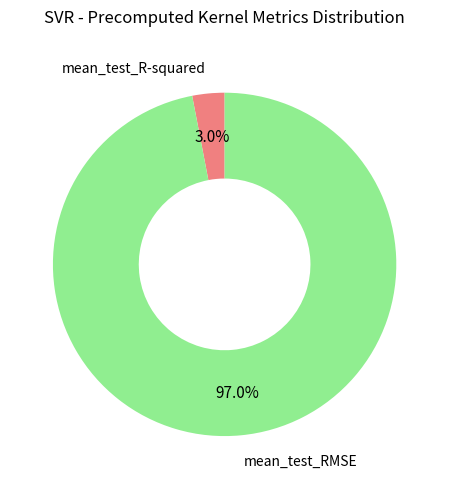

Count the number of slices in the pie.

2